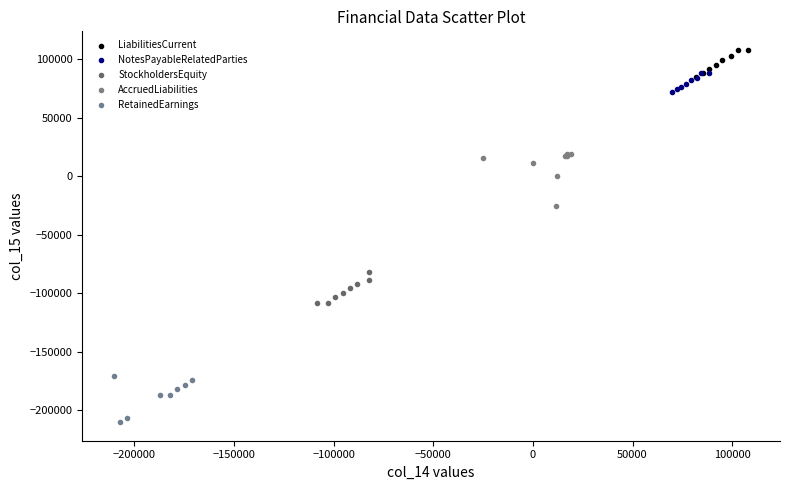

Which series reaches the maximum Y coordinate?

LiabilitiesCurrent